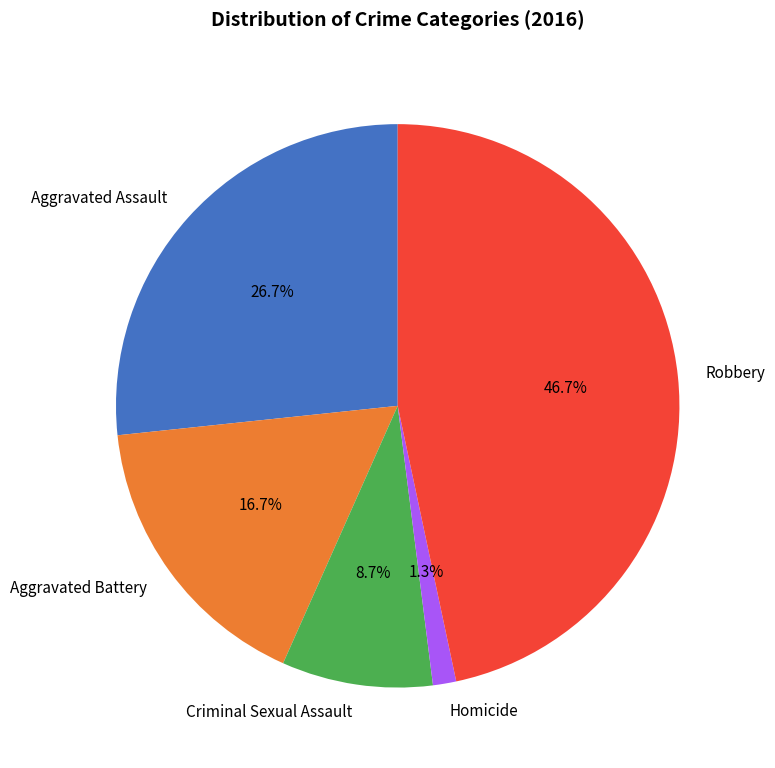

What percentage do Homicide and Aggravated Battery together represent?

18.0%